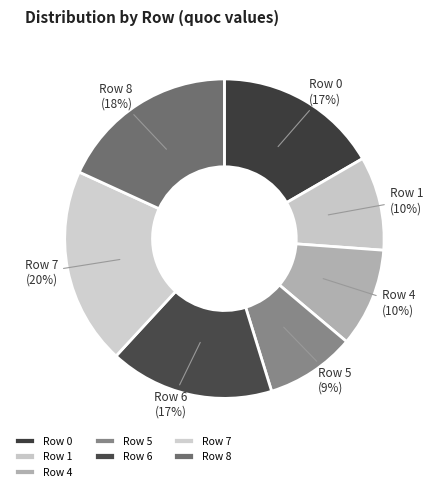

Which category has the biggest portion of the pie?

Row 7